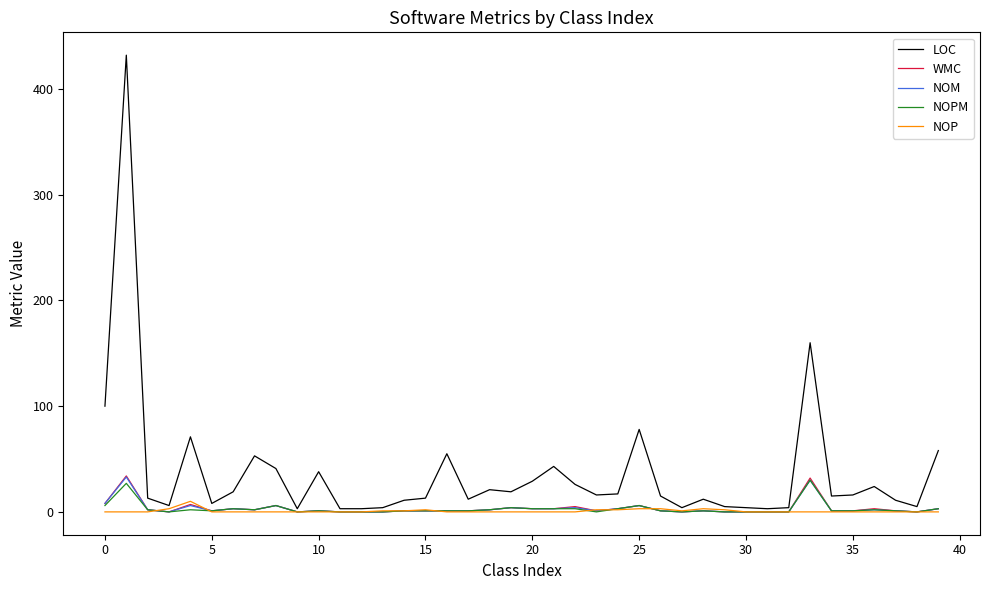

Which series has the largest range (max minus min)?

LOC